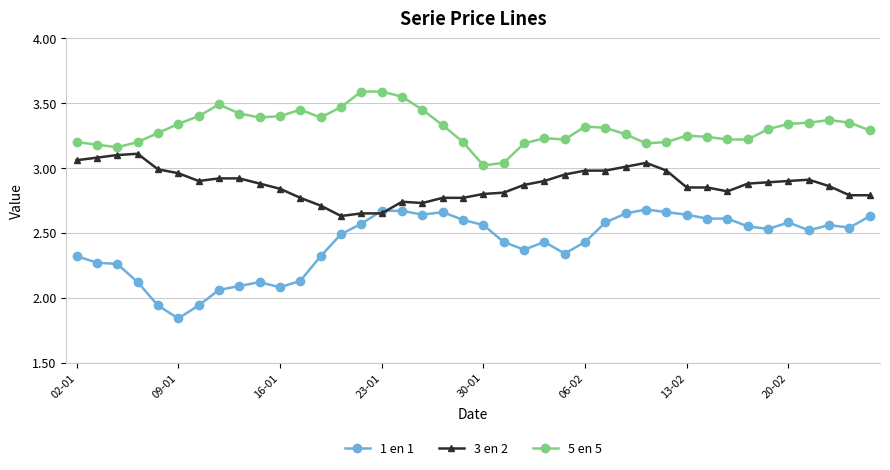

True or false: 5 en 5 and 1 en 1 cross at least once.

False